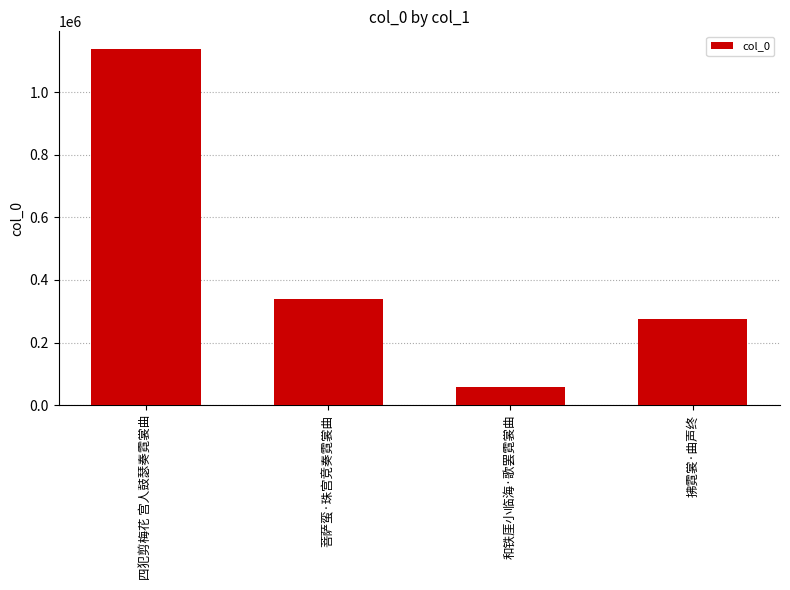

What position from the left is 和铁厓小临海·歌罢霓裳曲?

3